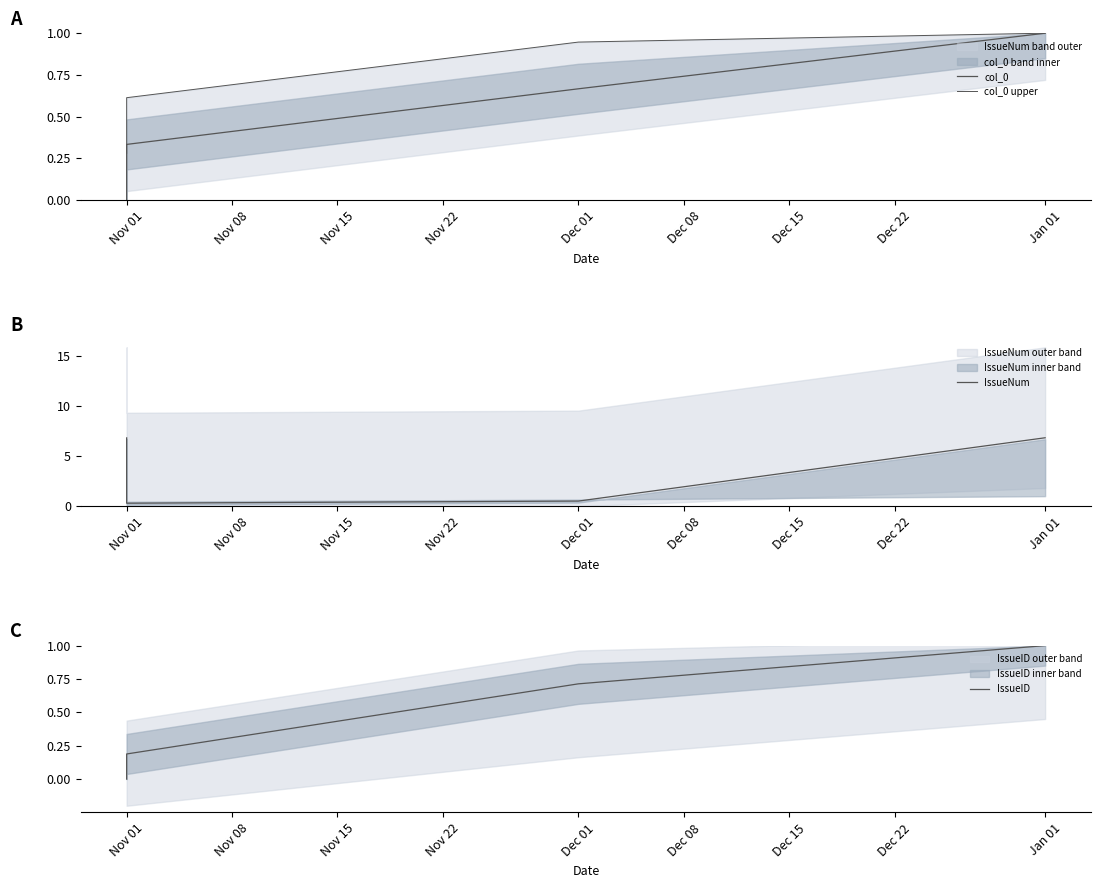

True or false: IssueID has more than 2 points higher than both neighbors.

False